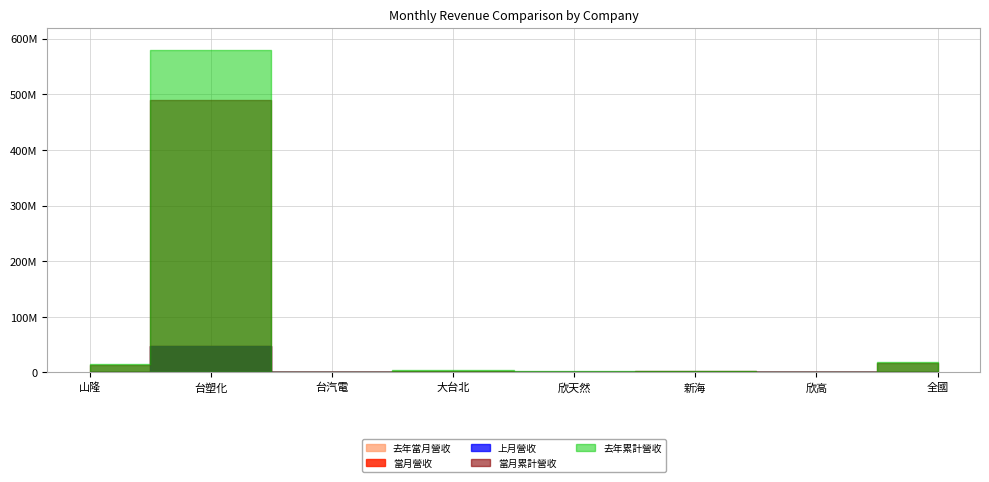

What are all the series names shown in the legend?

當月營收, 上月營收, 去年當月營收, 當月累計營收, 去年累計營收